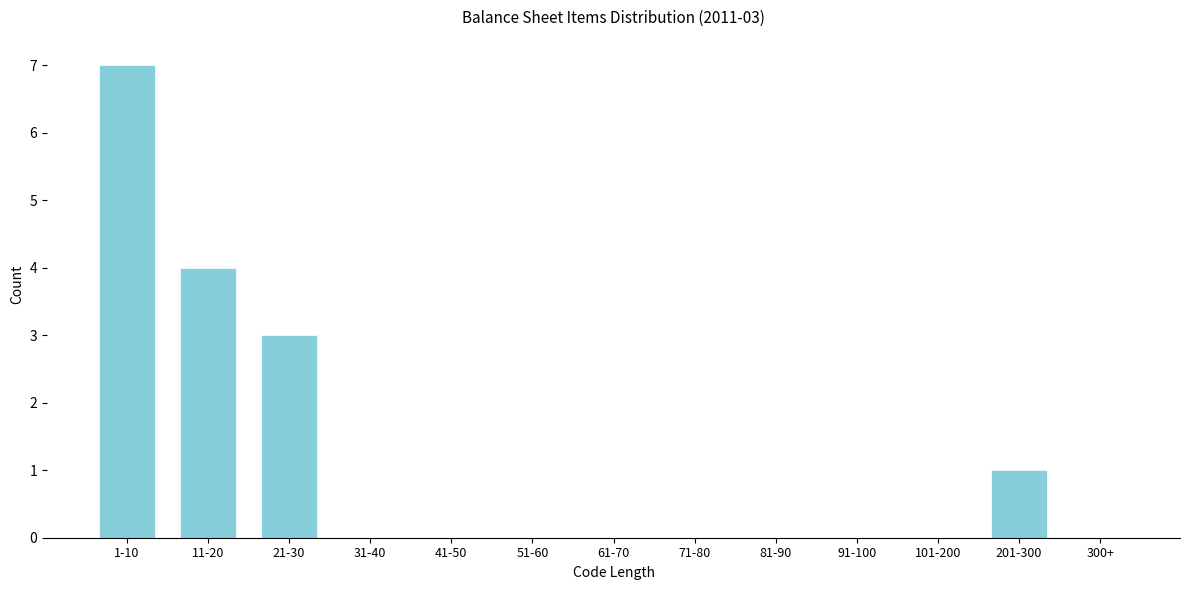

Reading left to right, extract all data points from this chart.

1-10=7	11-20=4	21-30=3	31-40=0	41-50=0	51-60=0	61-70=0	71-80=0	81-90=0	91-100=0	101-200=0	201-300=1	300+=0